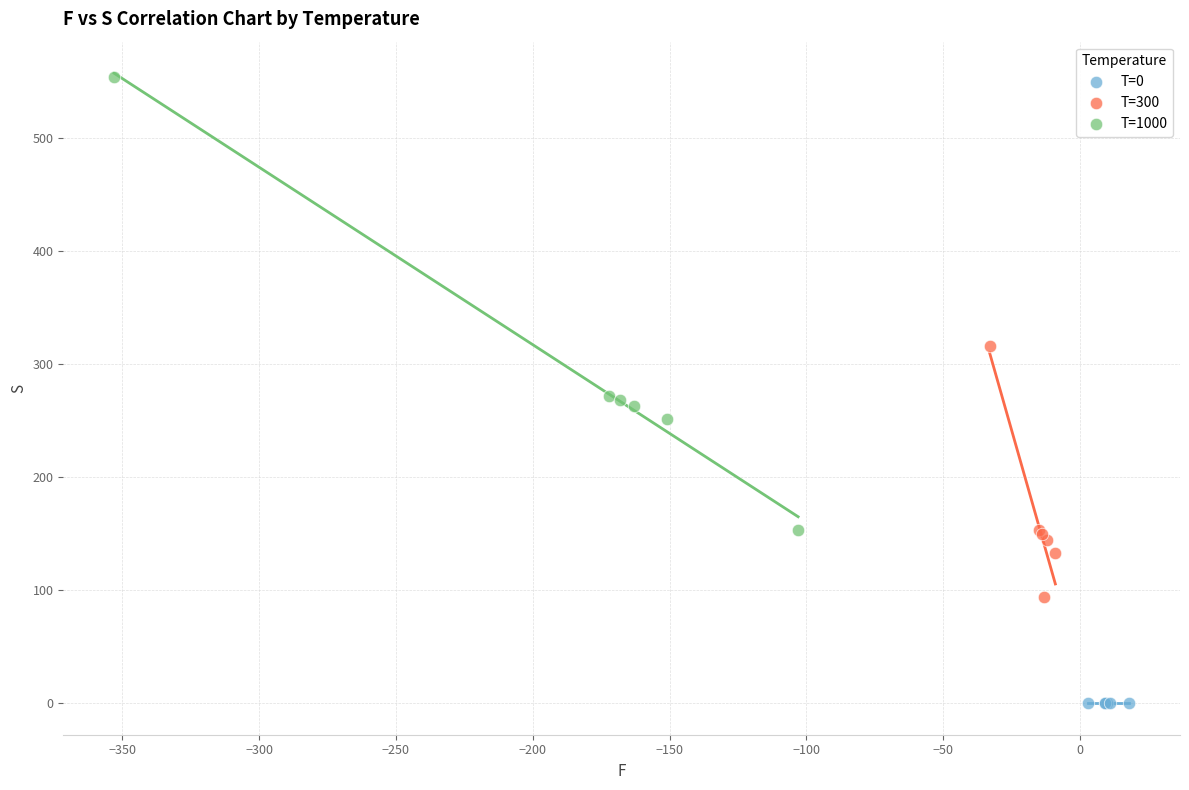

What are all the series names shown in the legend?

T=0, T=300, T=1000